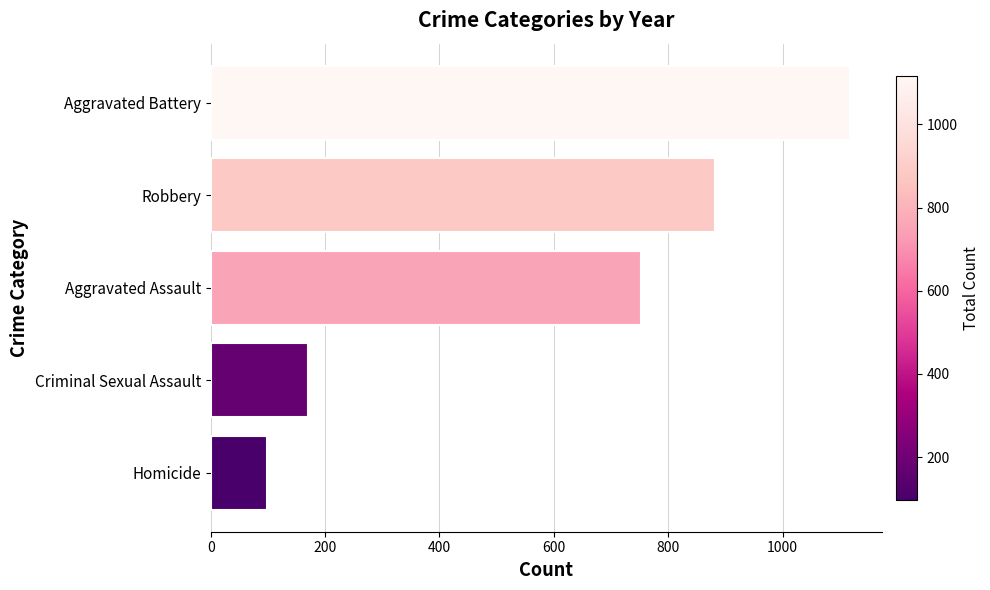

Reading top to bottom, transcribe all the data shown in this chart.

Aggravated Battery=1117	Robbery=882	Aggravated Assault=753	Criminal Sexual Assault=170	Homicide=98